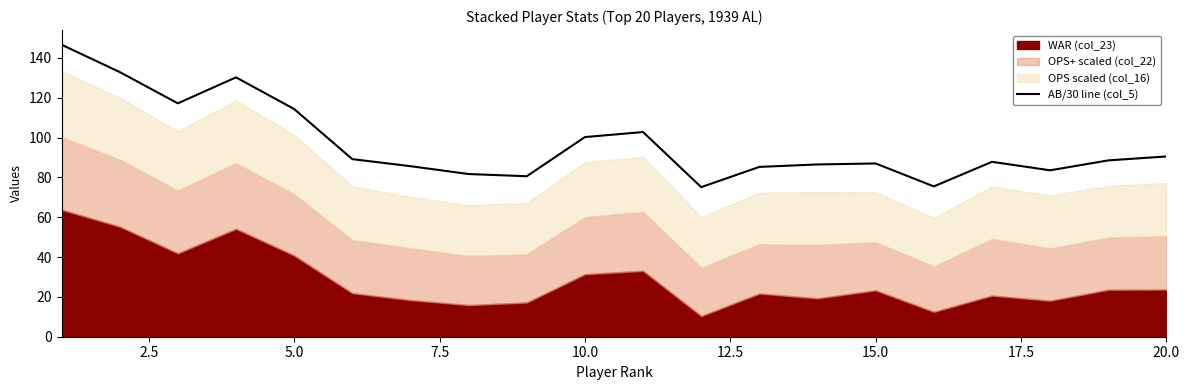

Reading left to right, list all the values displayed in this chart.

146.6	132.9	117.2	130.2	114.3	89.2	85.6	81.7	80.6	100.2	102.8	75.1	85.3	86.5	87.0	75.5	87.8	83.6	88.5	90.5